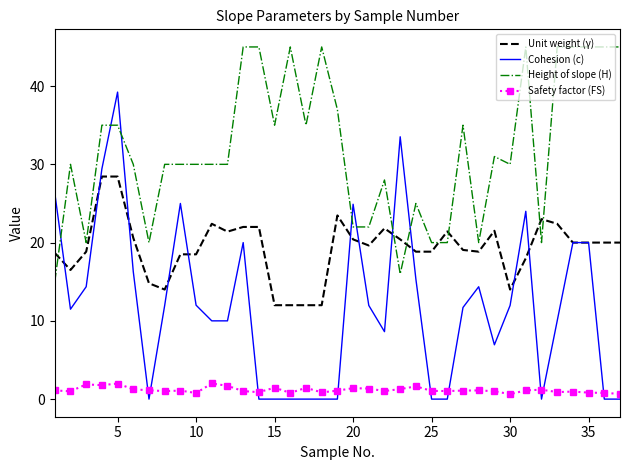

Rank the series by their average value, from highest to lowest.

Height of slope (H), Unit weight (γ), Cohesion (c), Safety factor (FS)